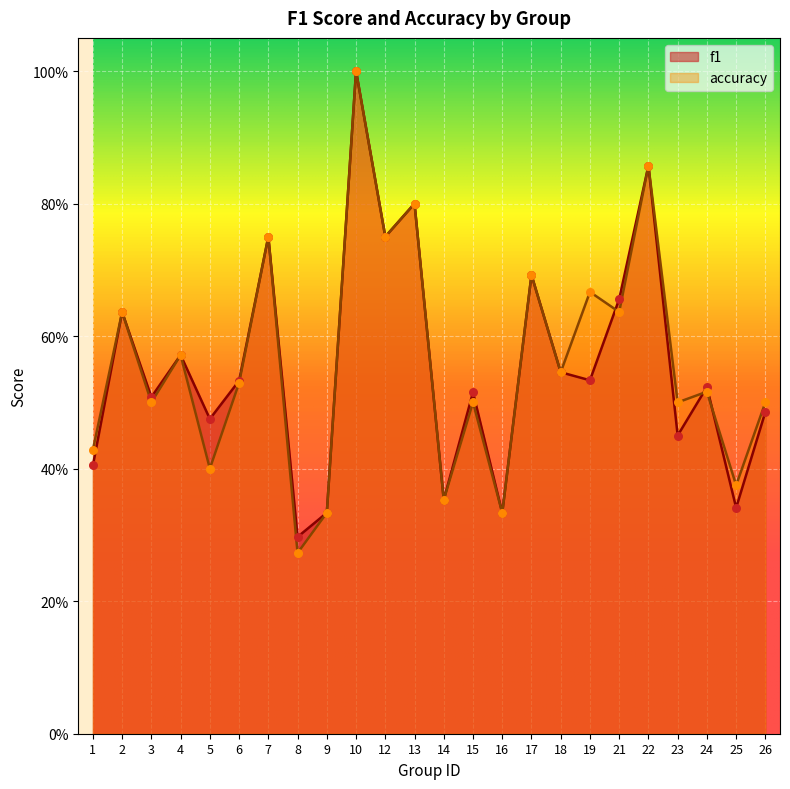

What is the total value across all series at 10?

2.0